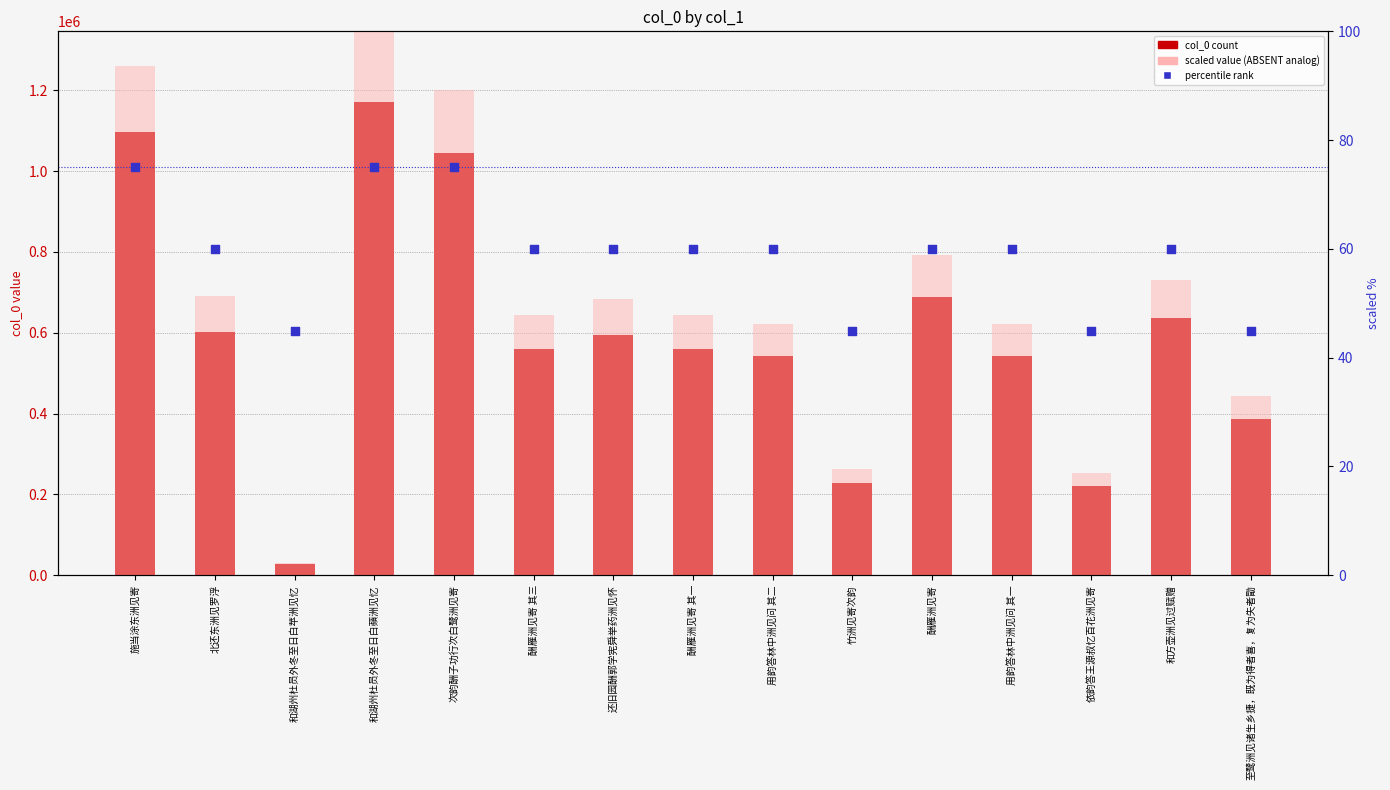

Which series has the largest Y range (max minus min)?

col_0